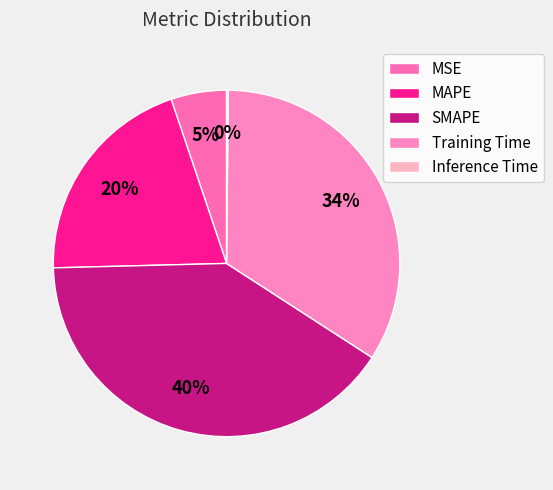

What is the change in value from MSE to Inference Time?

-0.2